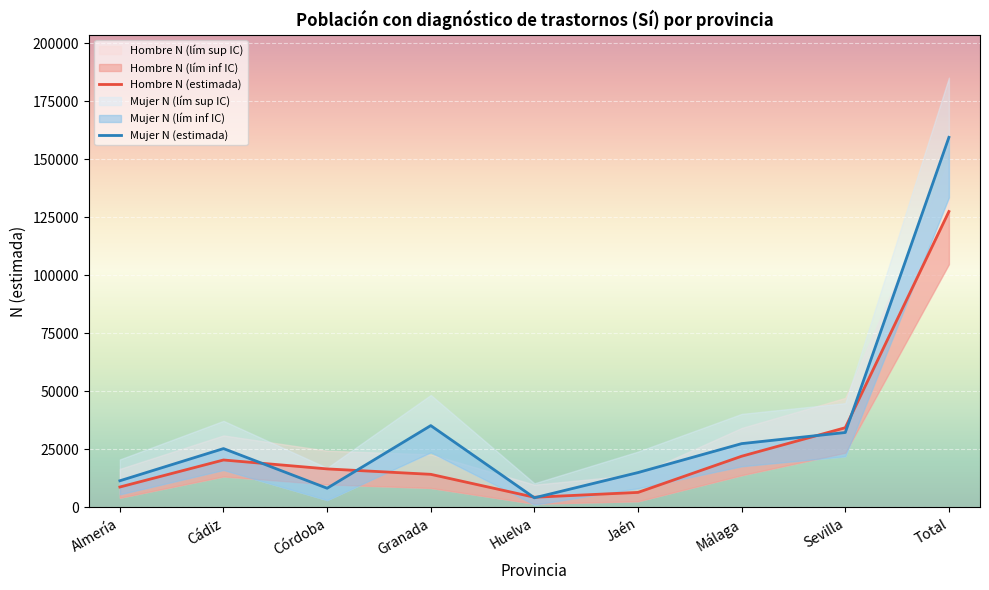

True or false: Mujer N (estimada) and Mujer N (lím inf IC) cross at least once.

False